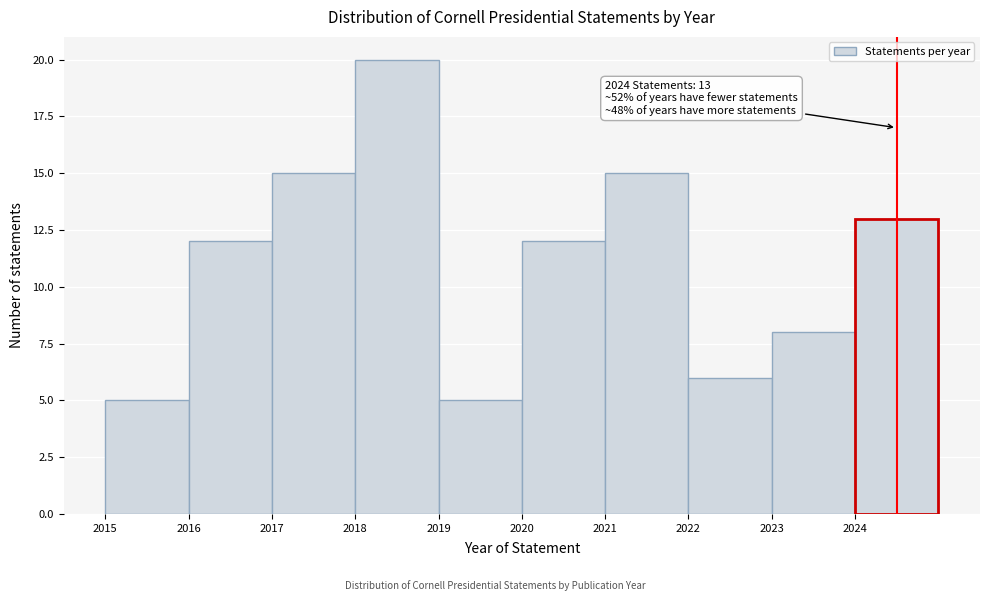

Over which range of the x-axis is the bar tallest?

2018 to 2019